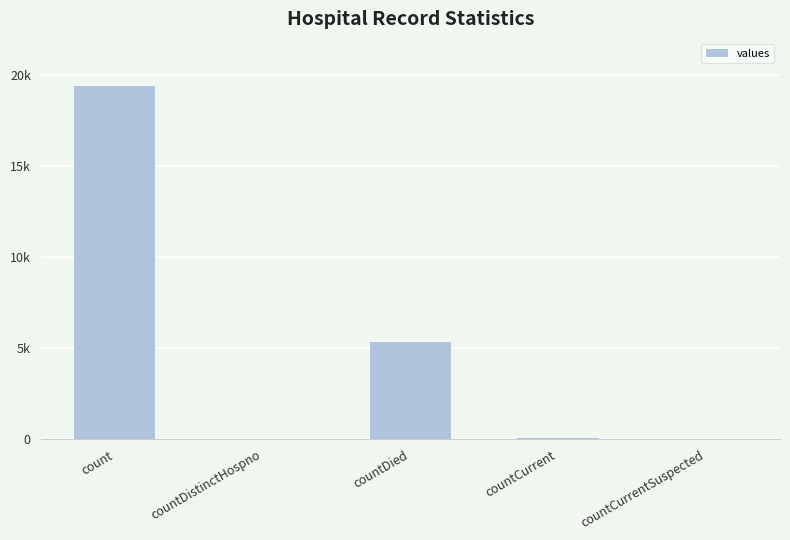

Reading left to right, list all the values displayed in this chart.

19420	38	5357	60	0